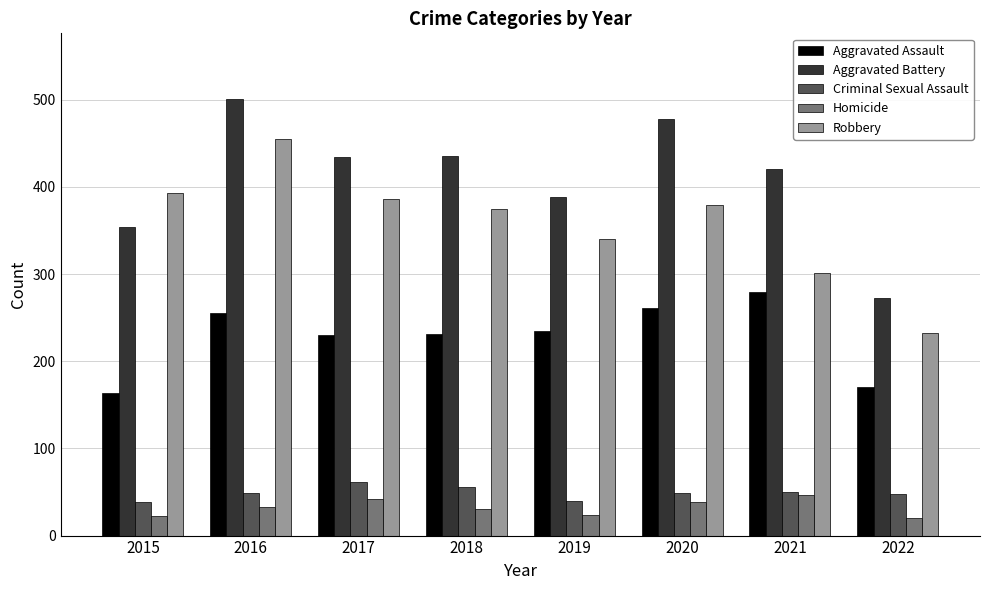

How many values in the Criminal Sexual Assault series are below 49?

3